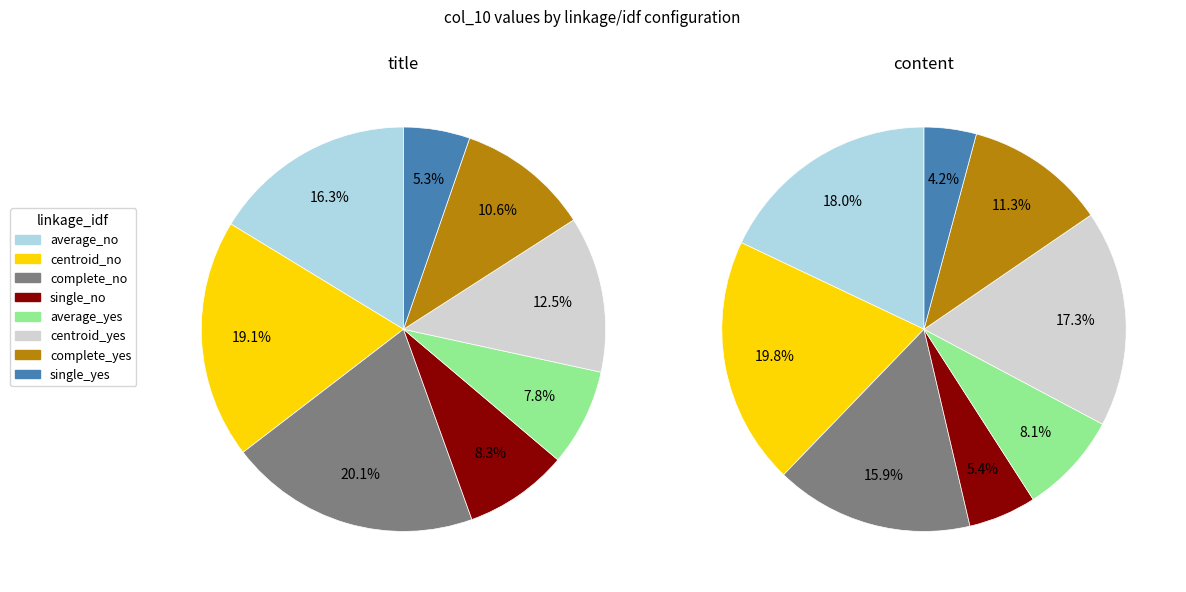

What percentage is the complete_yes slice, to the nearest percent?

11%